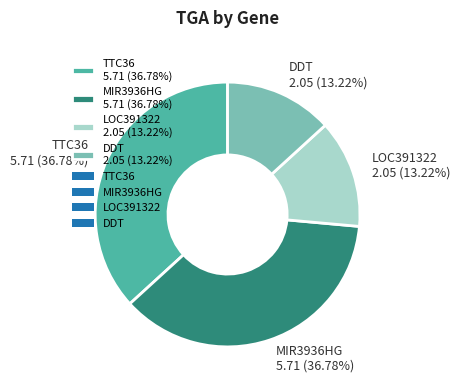

What percentage is the MIR3936HG slice, to the nearest percent?

37%